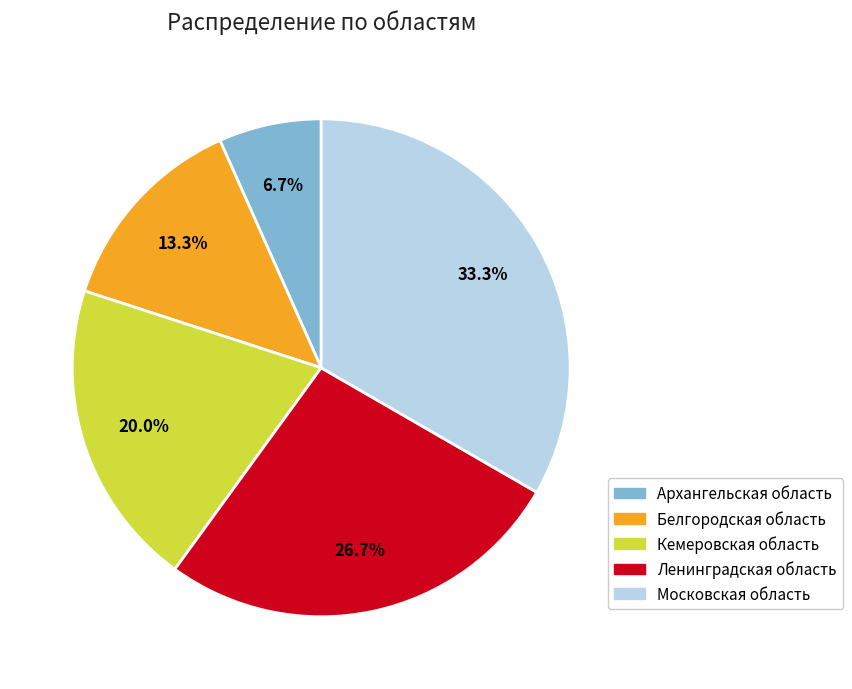

Count the number of slices in the pie.

5